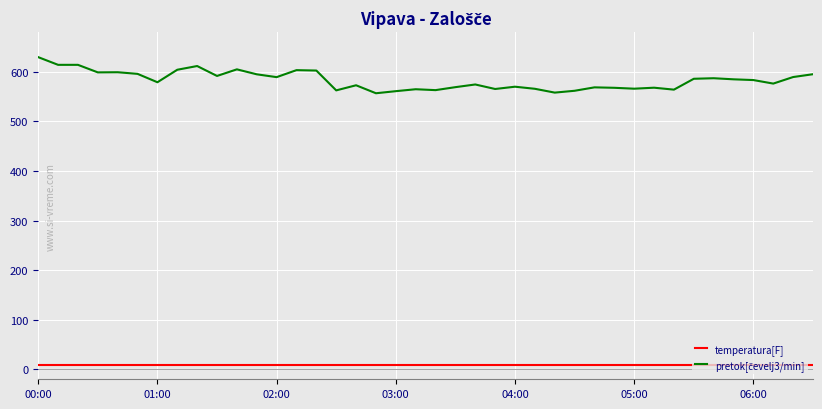

Which label corresponds to the largest value in the chart?

00:00